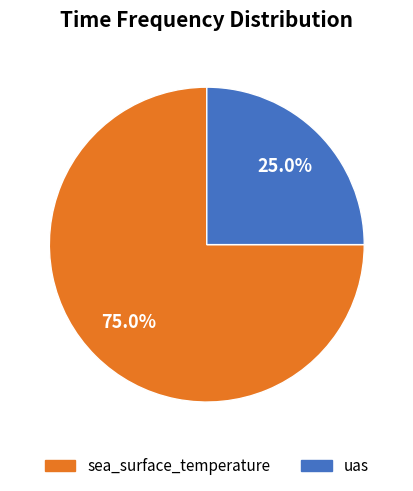

What is the largest slice in the pie chart?

sea_surface_temperature